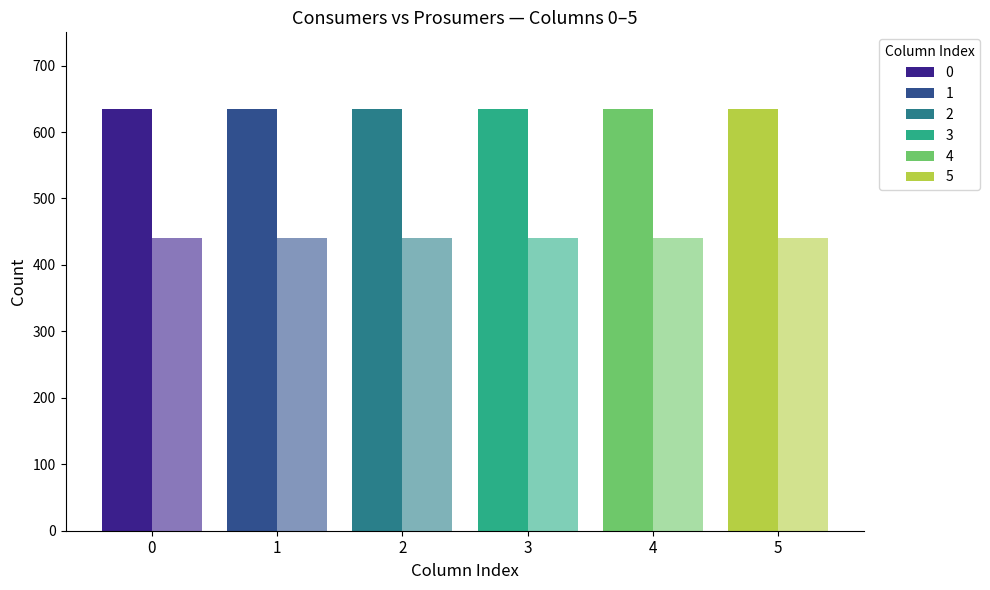

What is the sum of all Consumers values?

3810